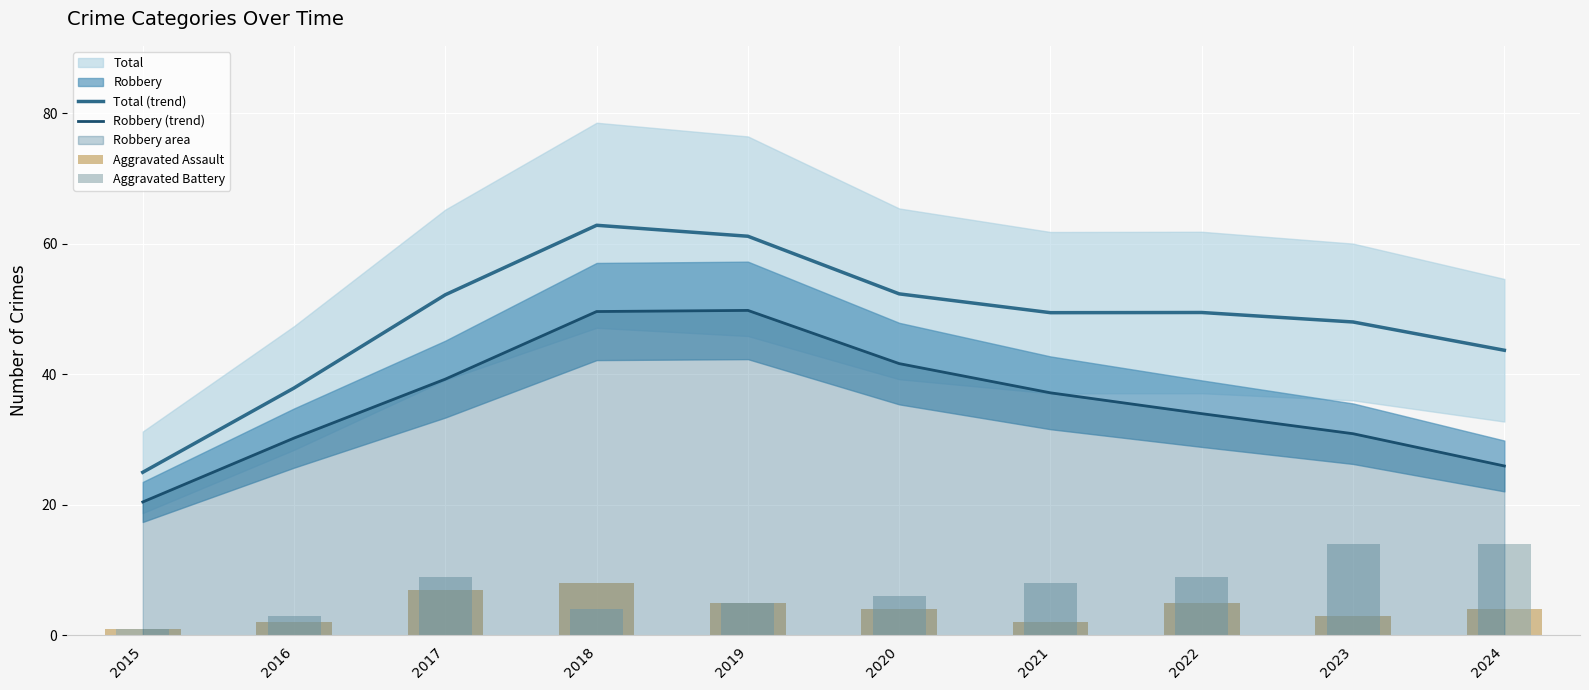

At how many categories does at least one series exceed 45?

7